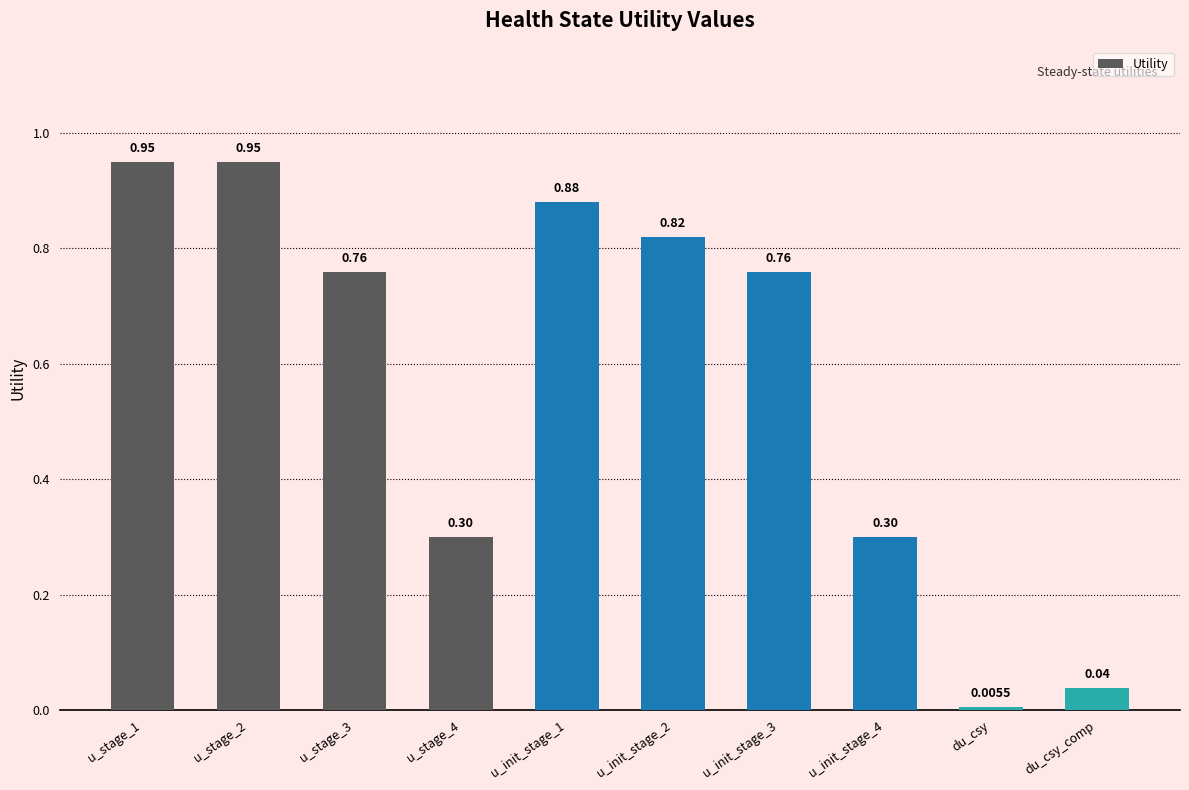

Which label corresponds to the smallest value in the chart?

du_csy